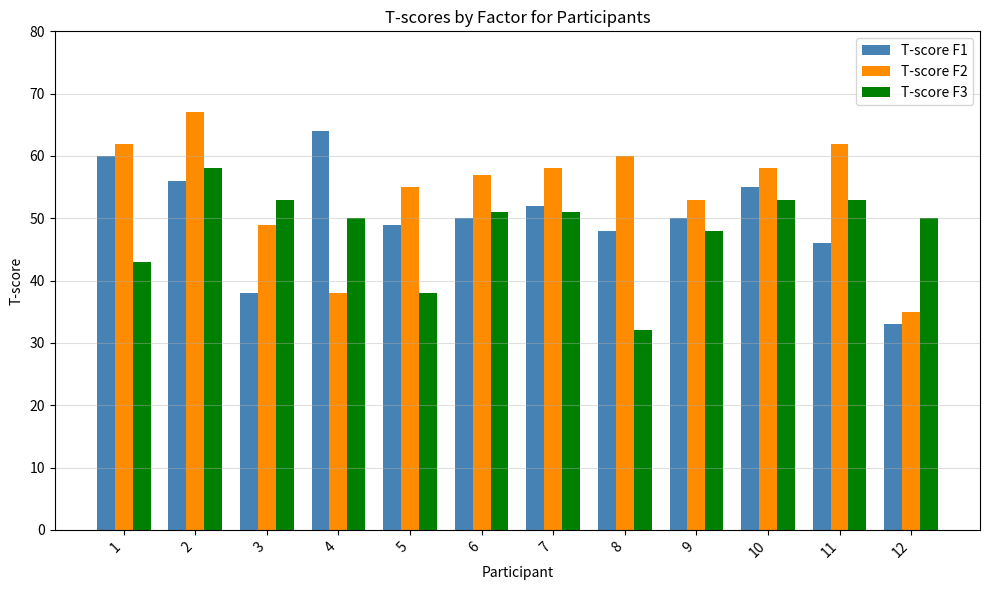

The value of T-score F1 at 8 is 66. True or false?

False